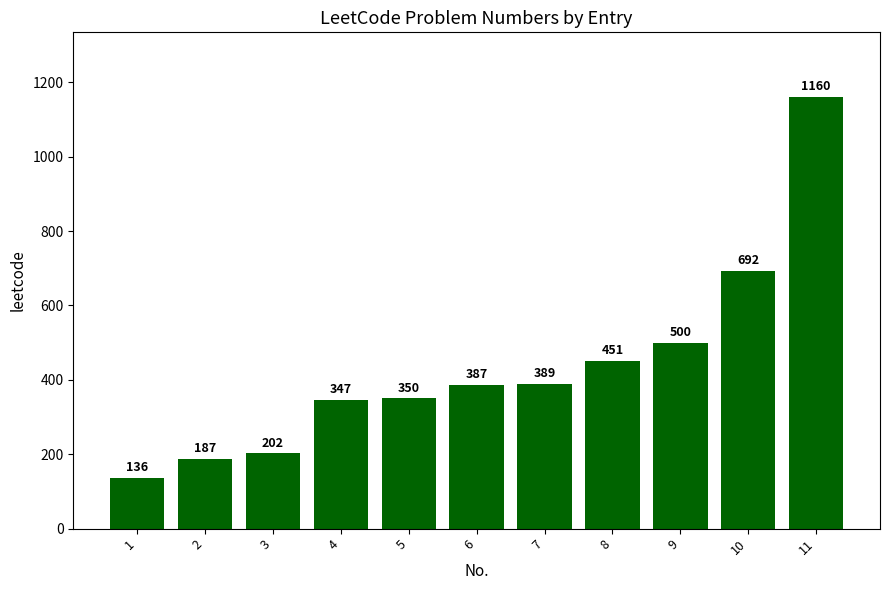

At which label is the value closest to 648?

10